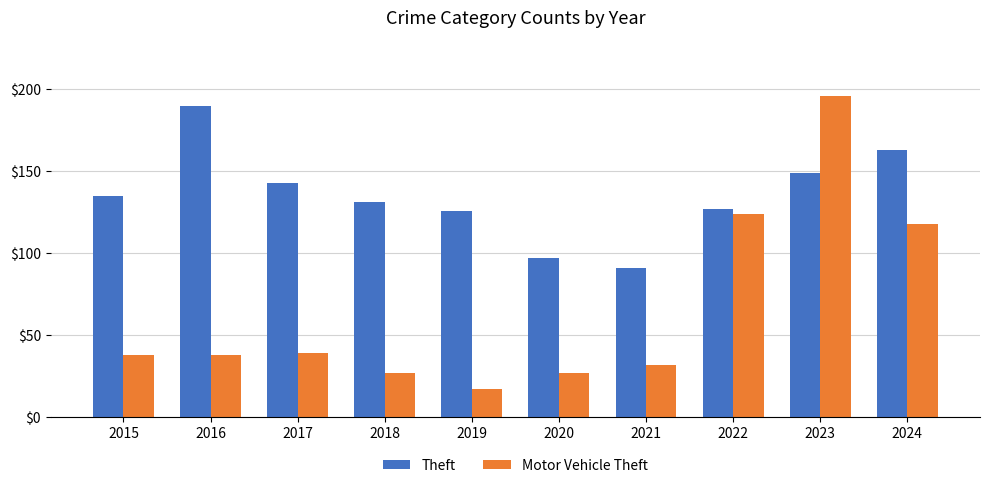

What is the approximate value of Theft at 2018?

131